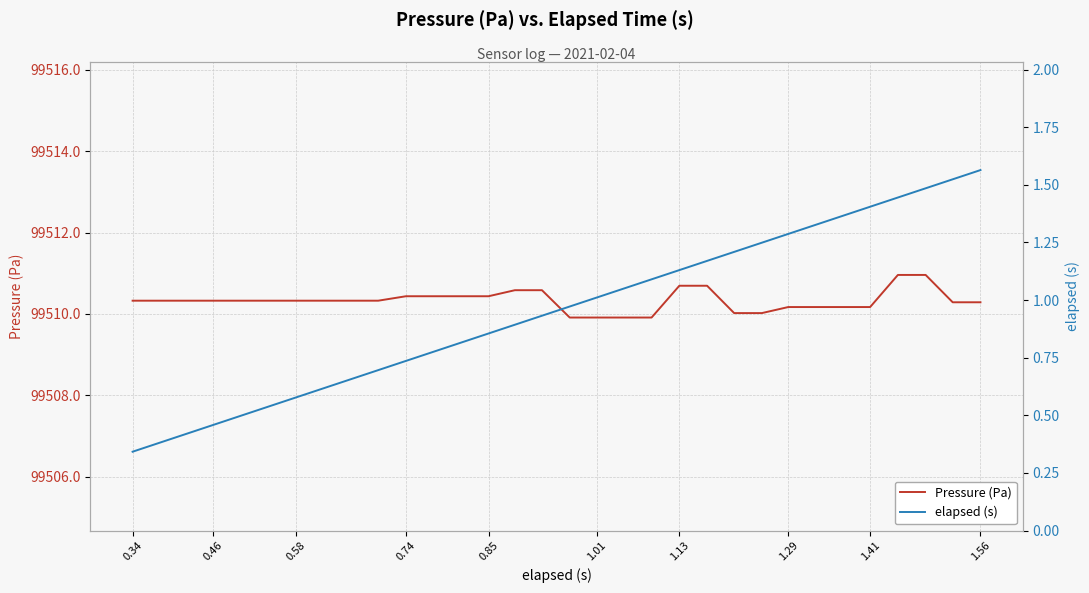

How many series are shown in this chart?

2